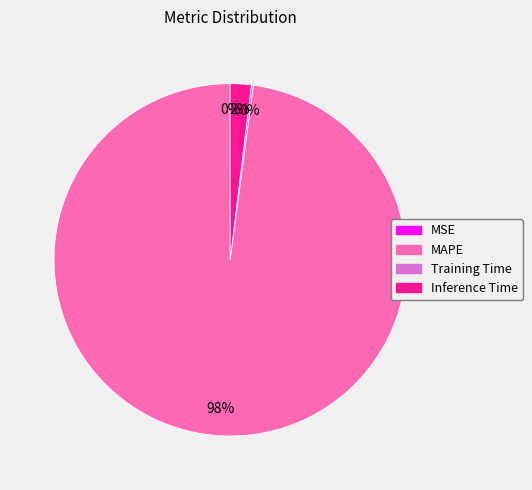

Which slice is the largest?

MAPE